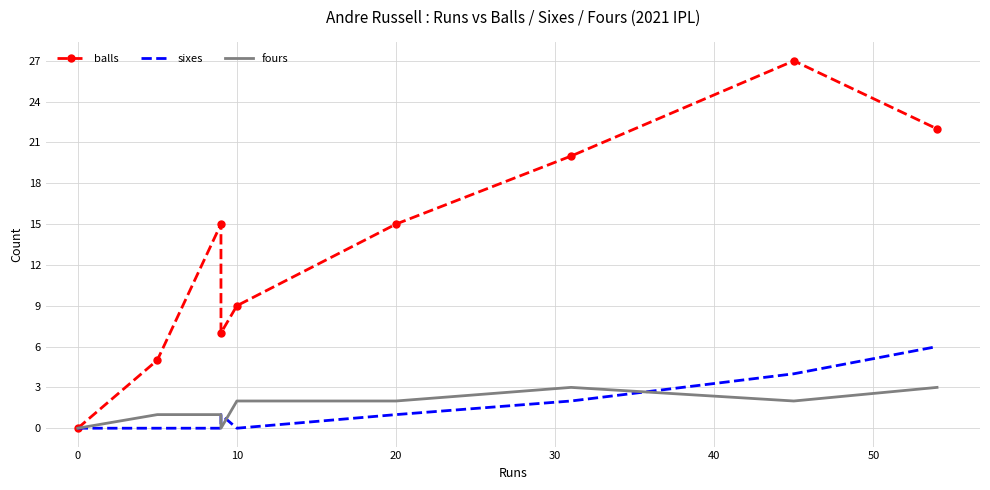

True or false: balls and fours intersect in this chart.

False